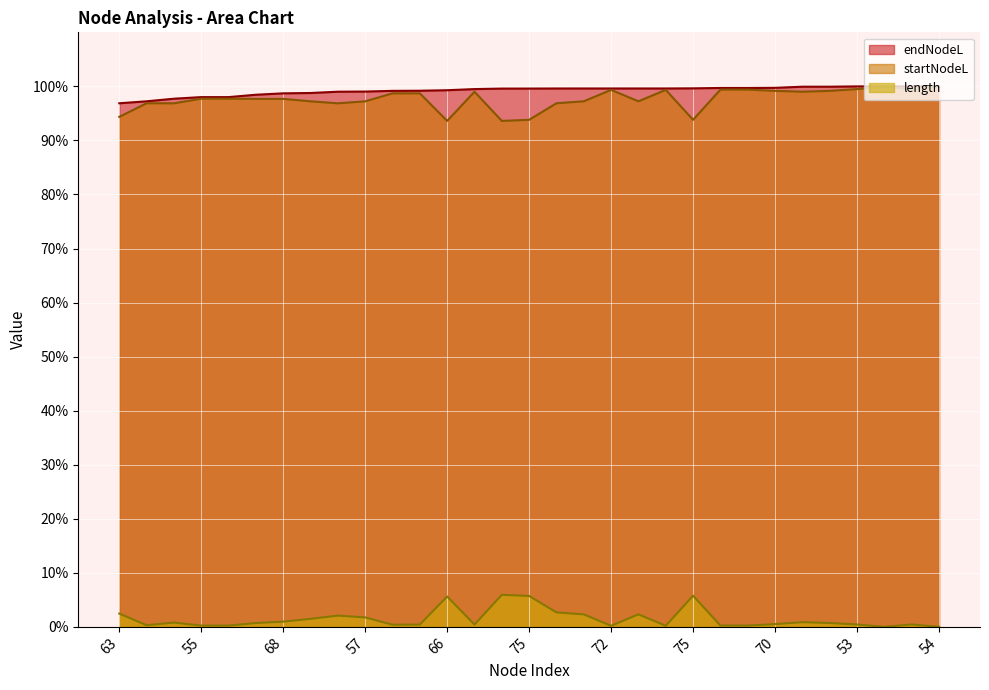

Between 54 and 75, which is larger?

54